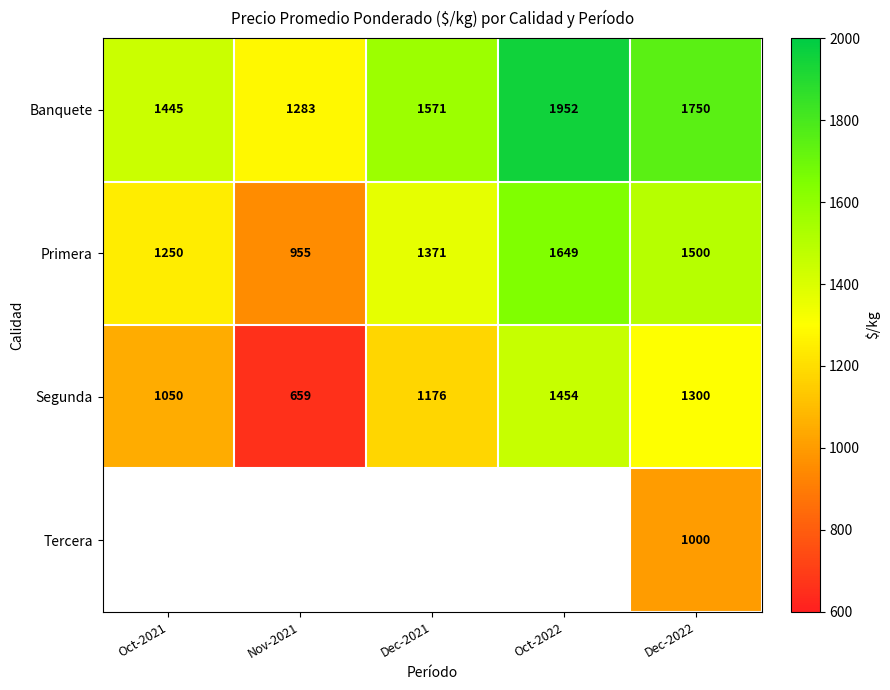

What is the difference between the highest and lowest values at Dec-2022?

750